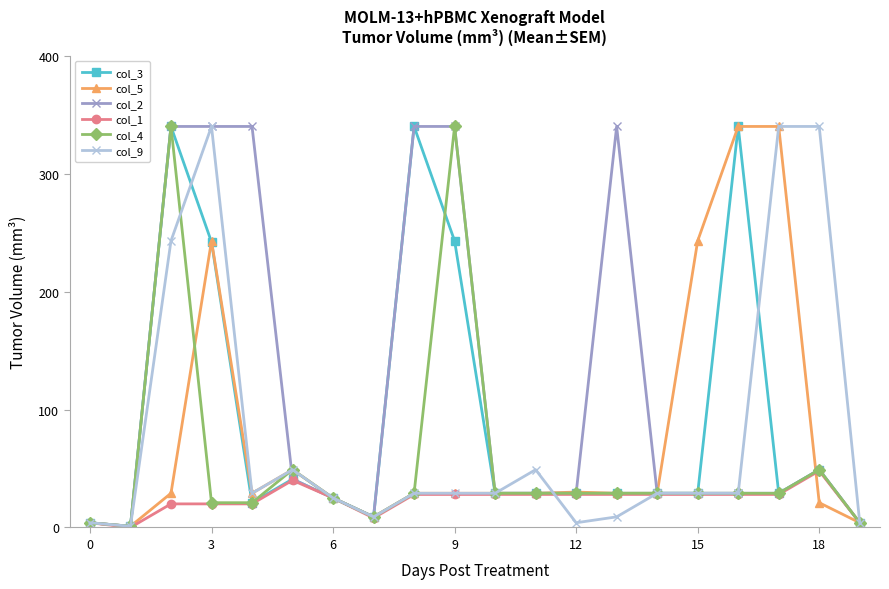

Which series has the largest total across all categories?

col_2